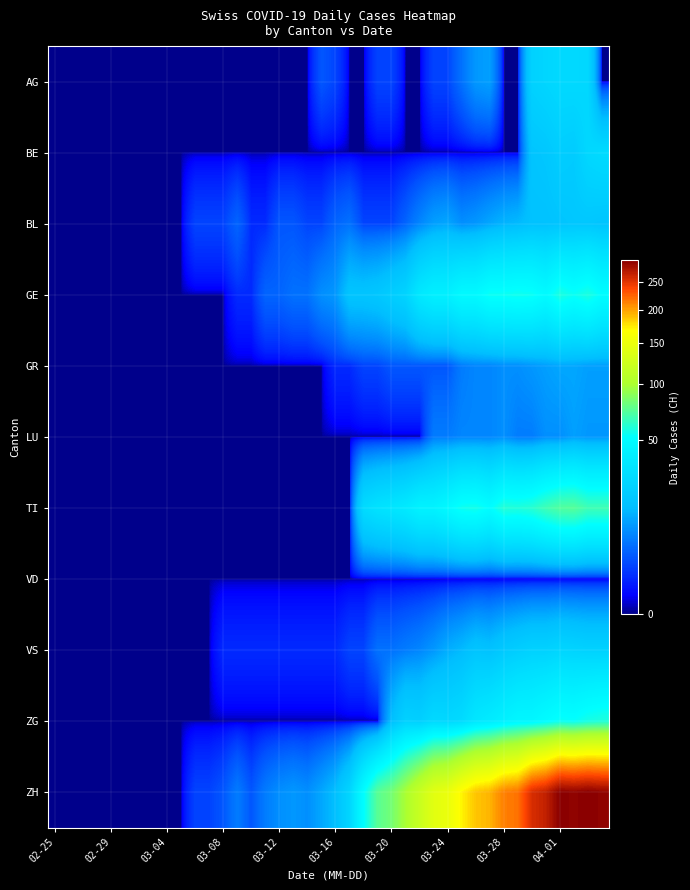

At how many categories does at least one series exceed 115?

14